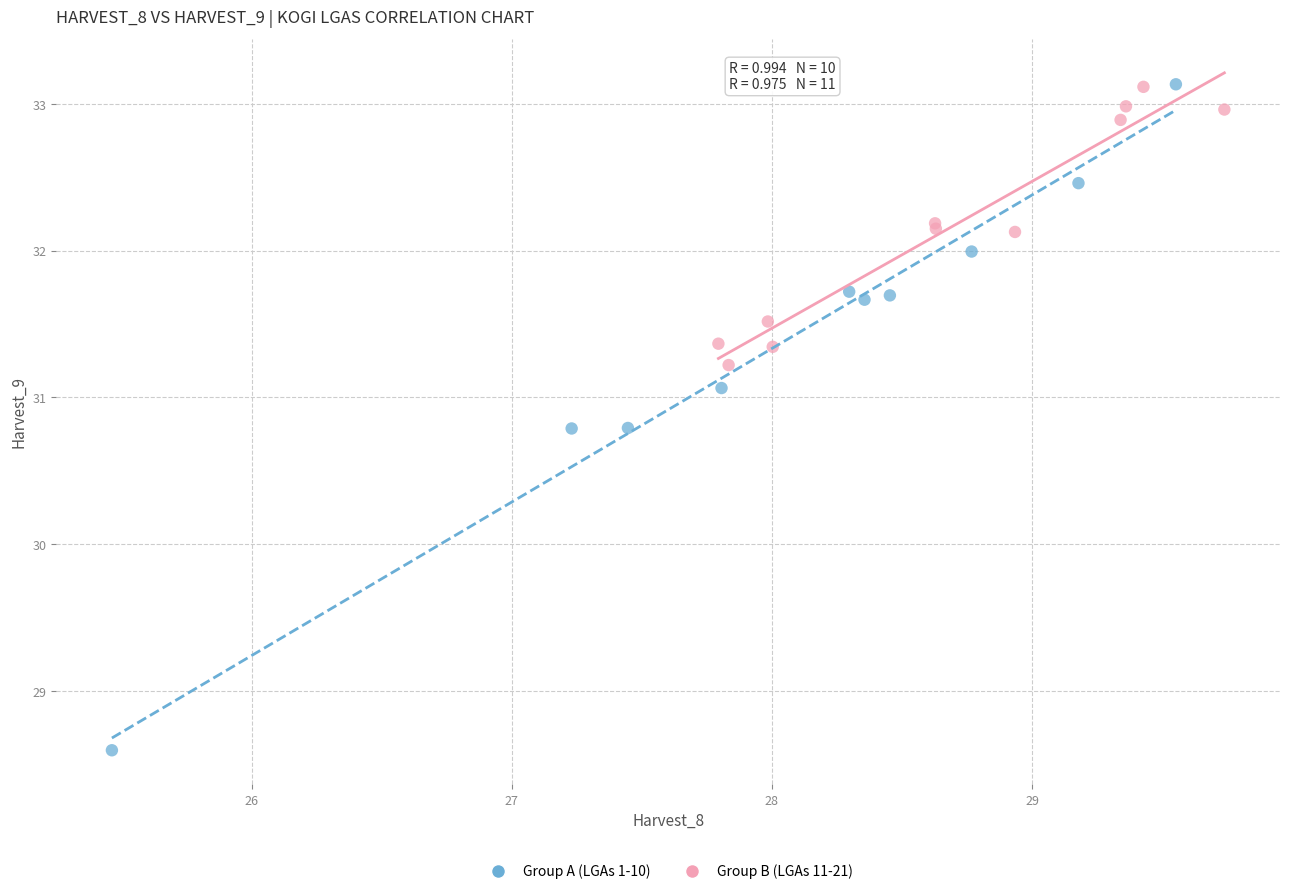

Which series reaches the minimum Y coordinate?

Group A (LGAs 1-10)